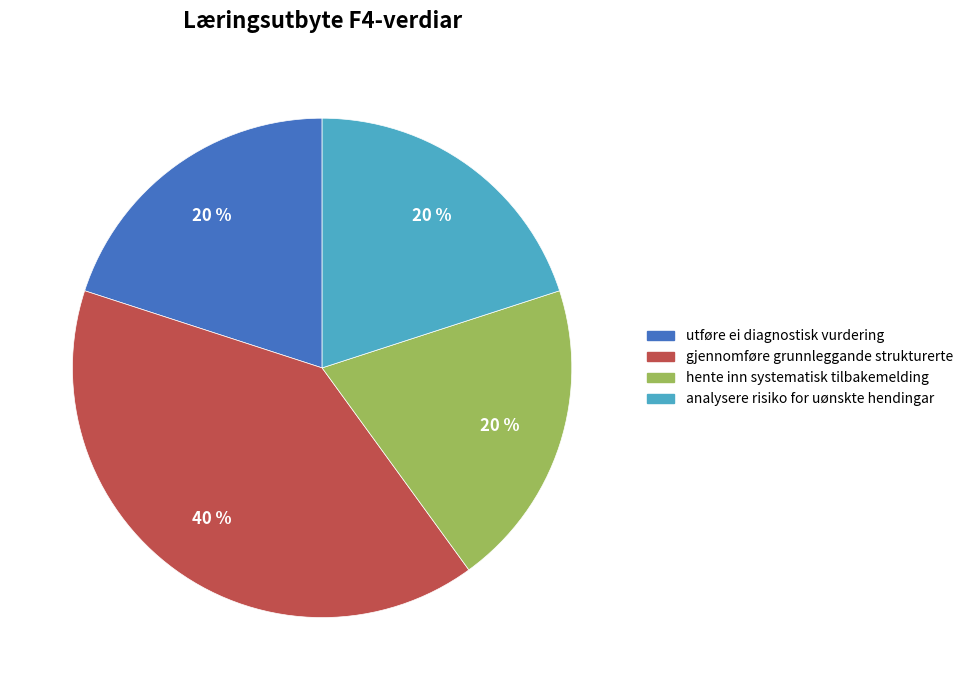

Is there any slice that represents more than half of the pie?

No